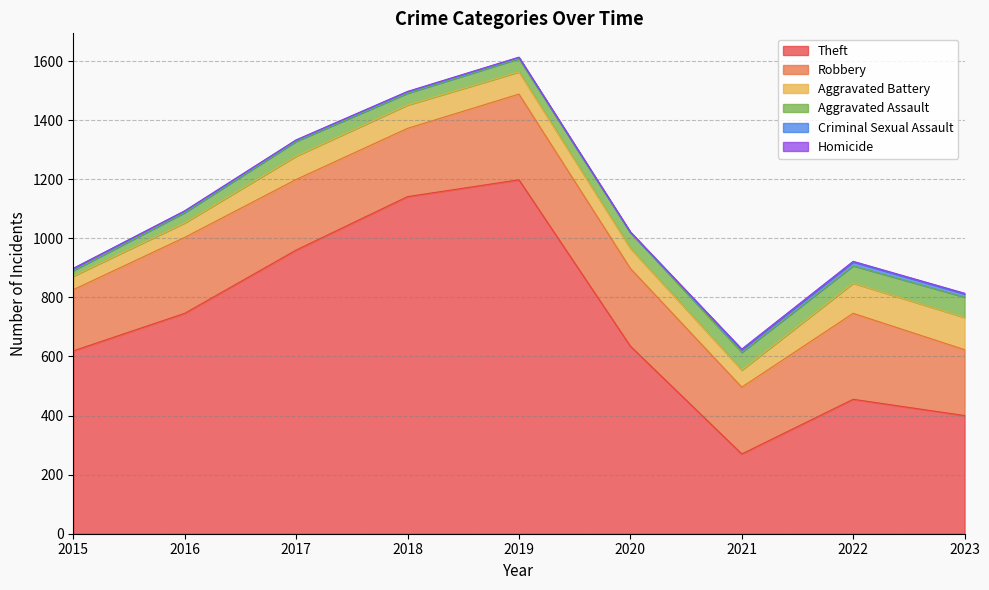

The value of Robbery at 2021 is 226. True or false?

True